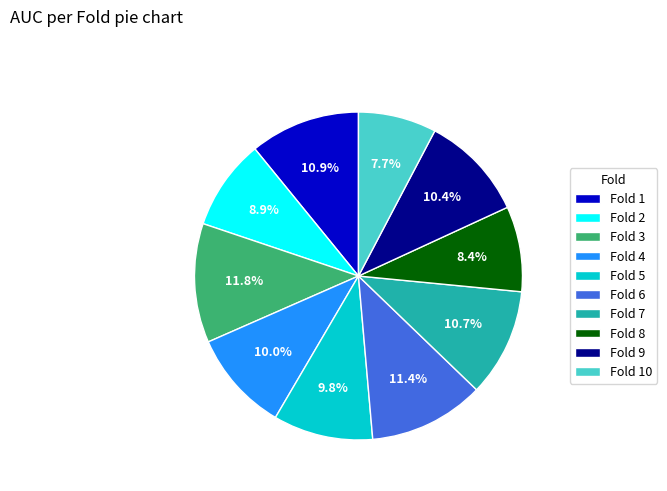

Between Fold 6 and Fold 8, which is larger?

Fold 6